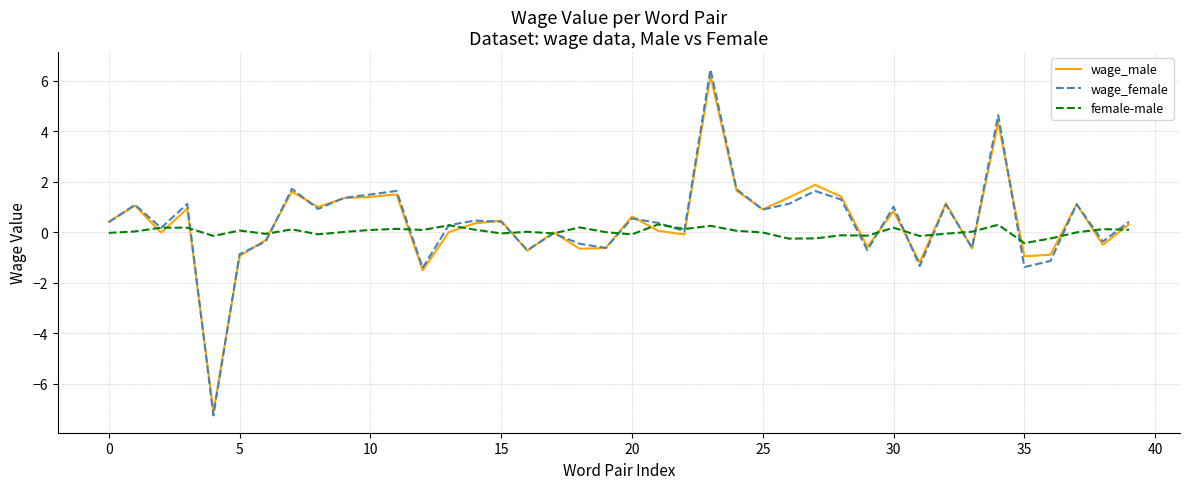

Which series has the largest range (max minus min)?

wage_female